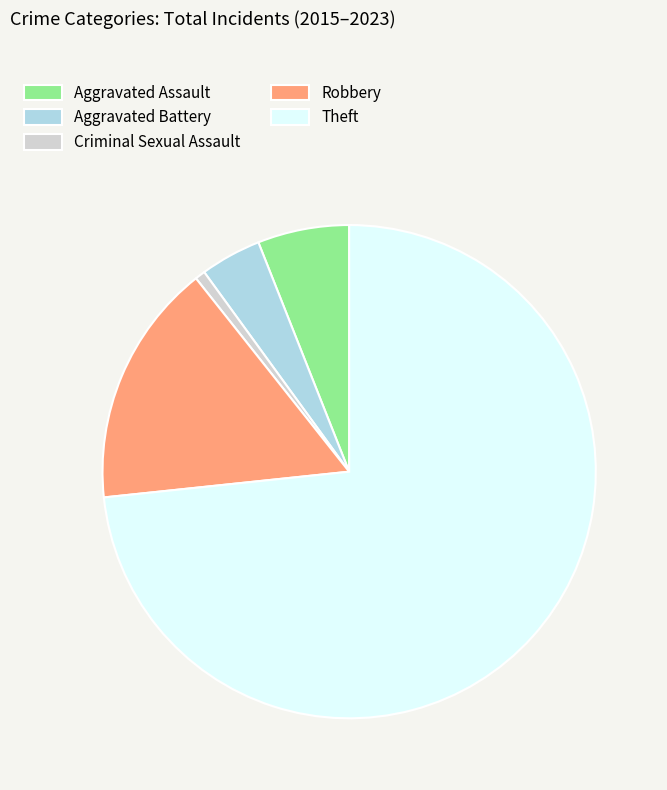

Is it true that Theft is 85% of the pie?

False